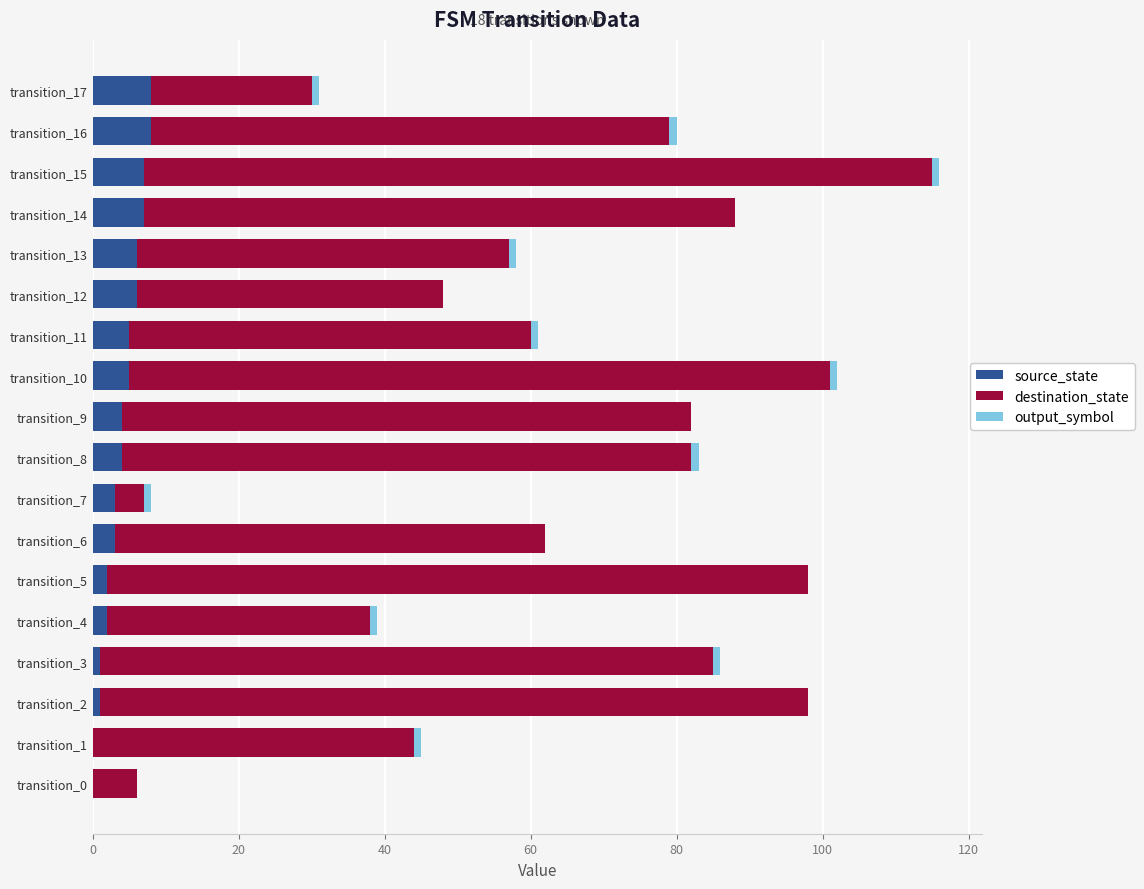

The source_state series shows 6 at transition_12. True or false?

True